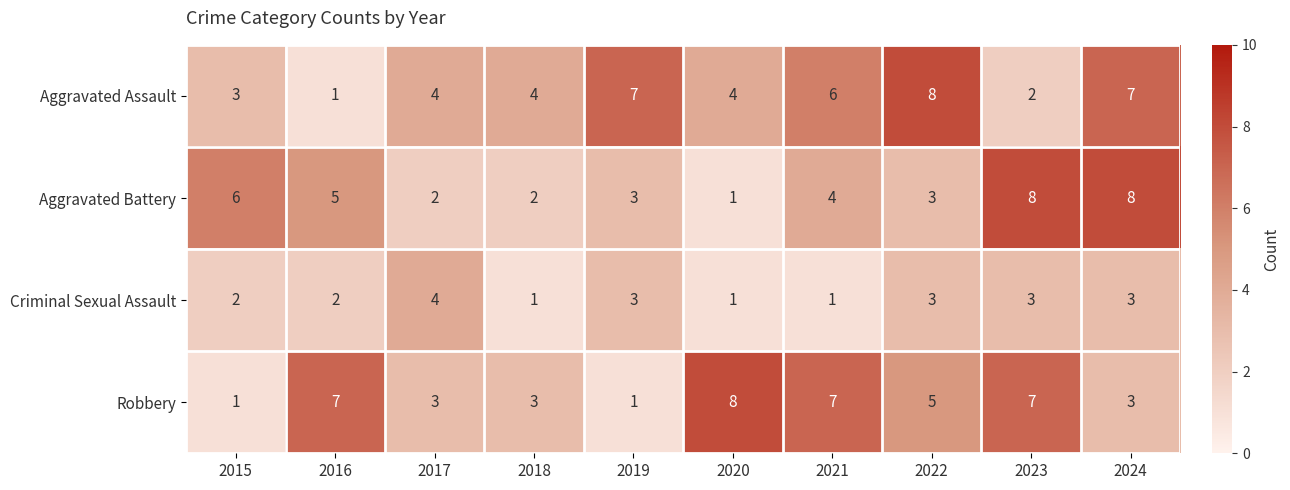

Is the value of Aggravated Assault at 2023 greater than the value of Aggravated Battery at 2019?

No